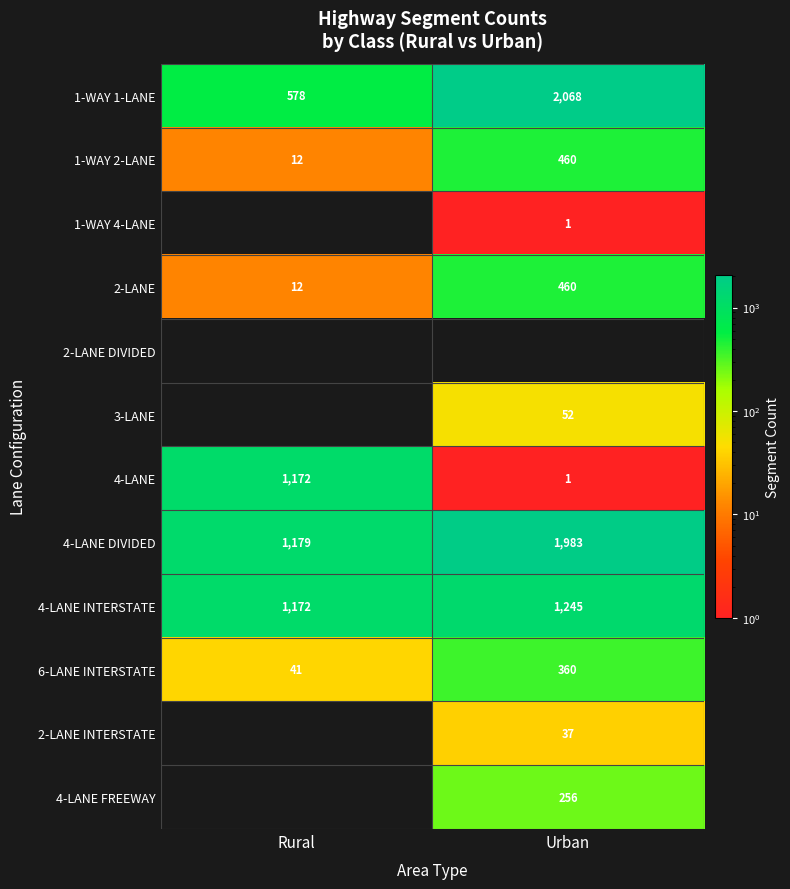

What is the sum of all 1-WAY 2-LANE values?

472